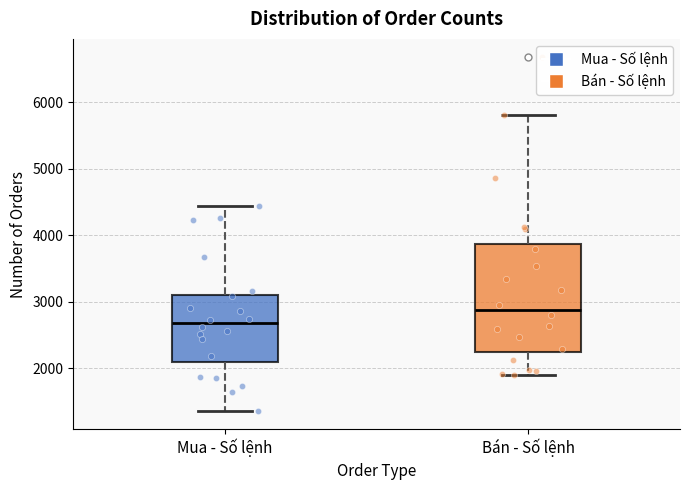

Reading left to right, read every box against the y-axis: the position of its median line, the range the box covers, and the ends of its whiskers. The values are not printed on the chart, so give them approximately, as read against the axis.

Mua - Số lệnh: median 2700, box 2100 to 3100, whiskers 1400 to 4400
Bán - Số lệnh: median 2900, box 2200 to 3900, whiskers 1900 to 5800